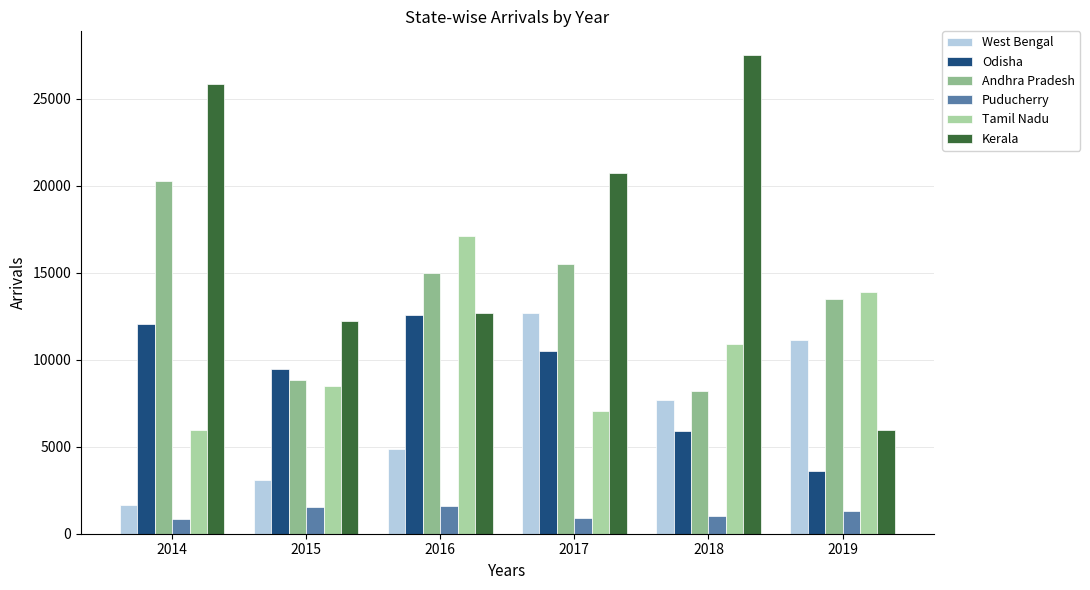

What is the minimum value shown in the chart?

863